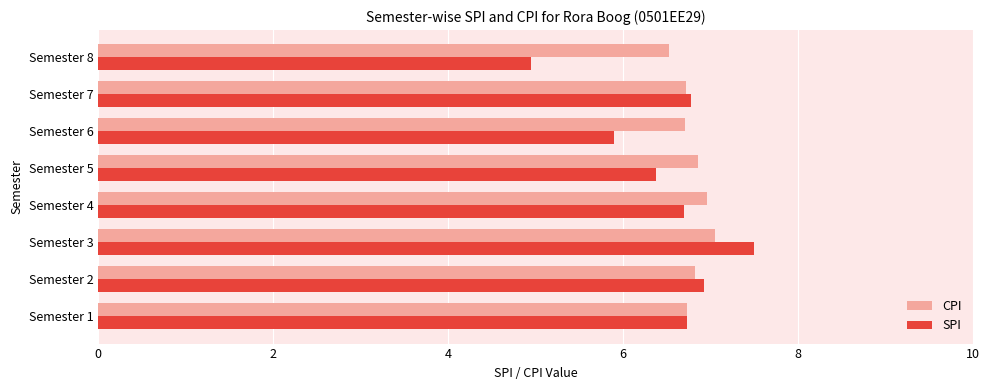

Is the value of CPI at Semester 1 greater than the value of SPI at Semester 2?

No